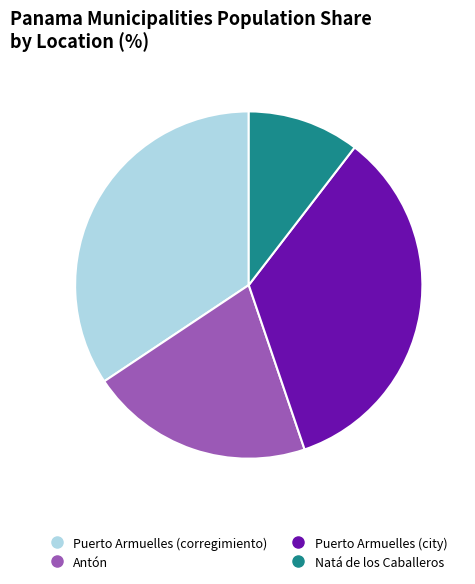

Is it true that Puerto Armuelles (city) is 29% of the pie?

False